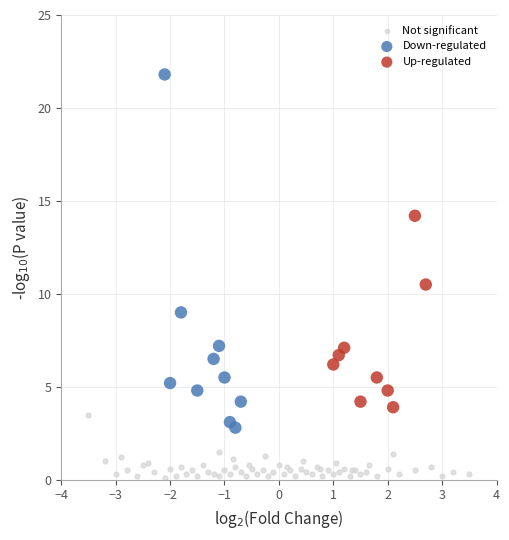

Which series contains the lowest Y value?

Not significant